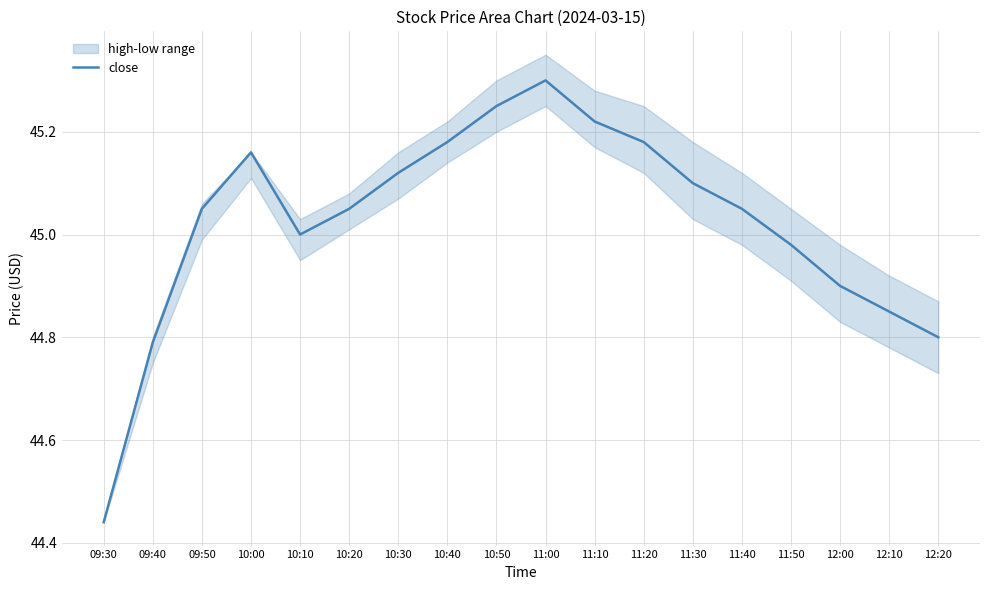

Read the value at 12:00.

44.9